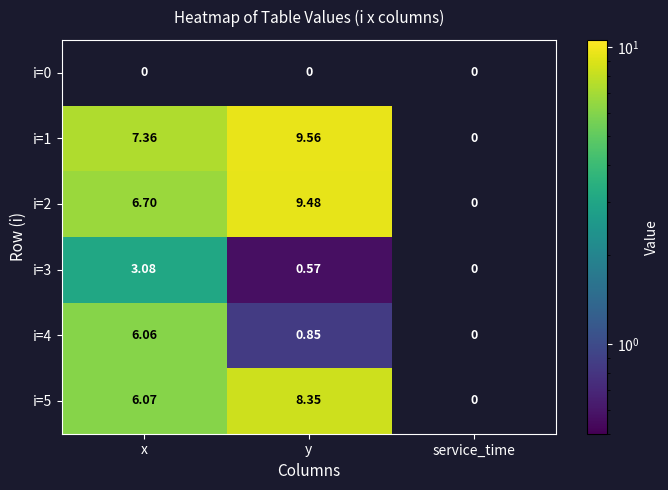

Which label corresponds to the largest value in the chart?

y